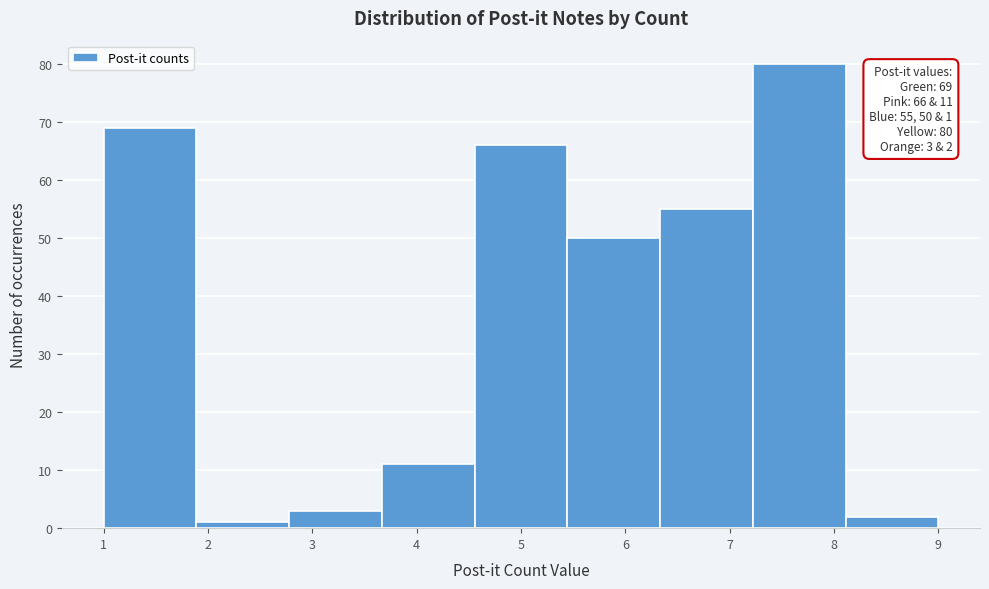

Which range on the x-axis has the tallest bar?

7.2 to 8.1